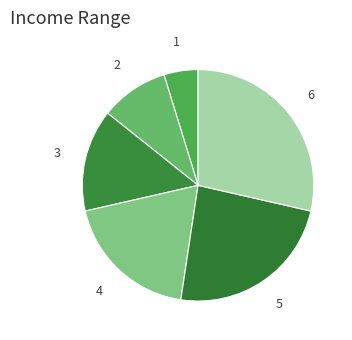

To the nearest percent, what is the difference between the largest and smallest slice percentages?

24%